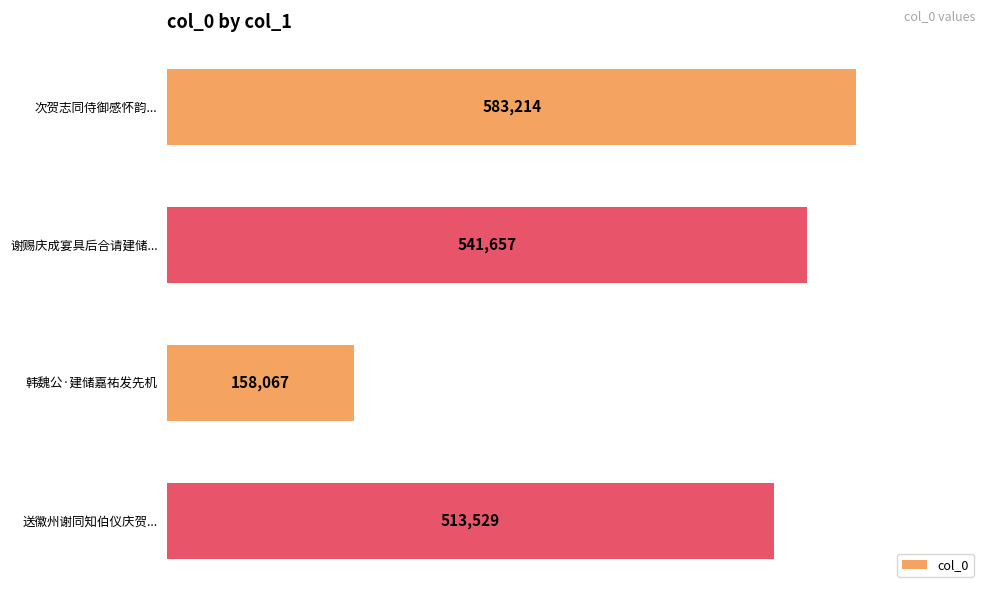

What position from the top is 送徽州谢同知伯仪庆贺...?

4